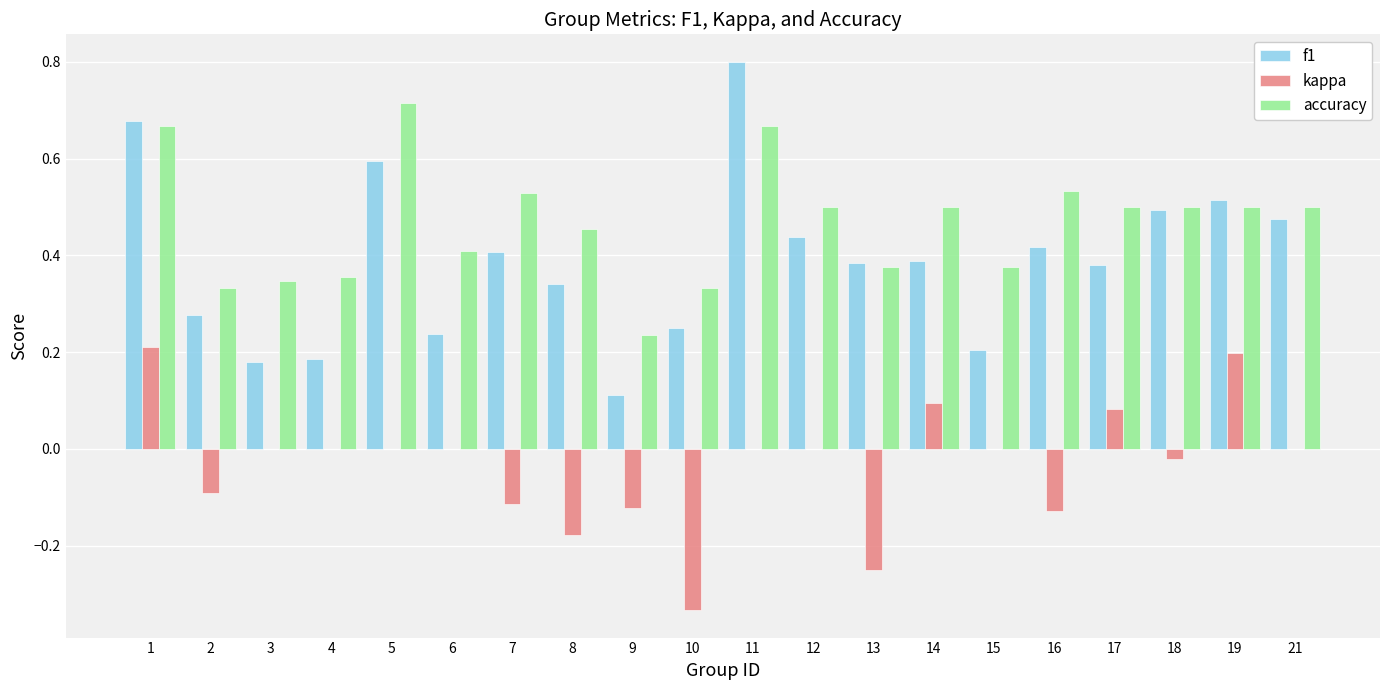

The value of f1 at 11 is 1.2. True or false?

False